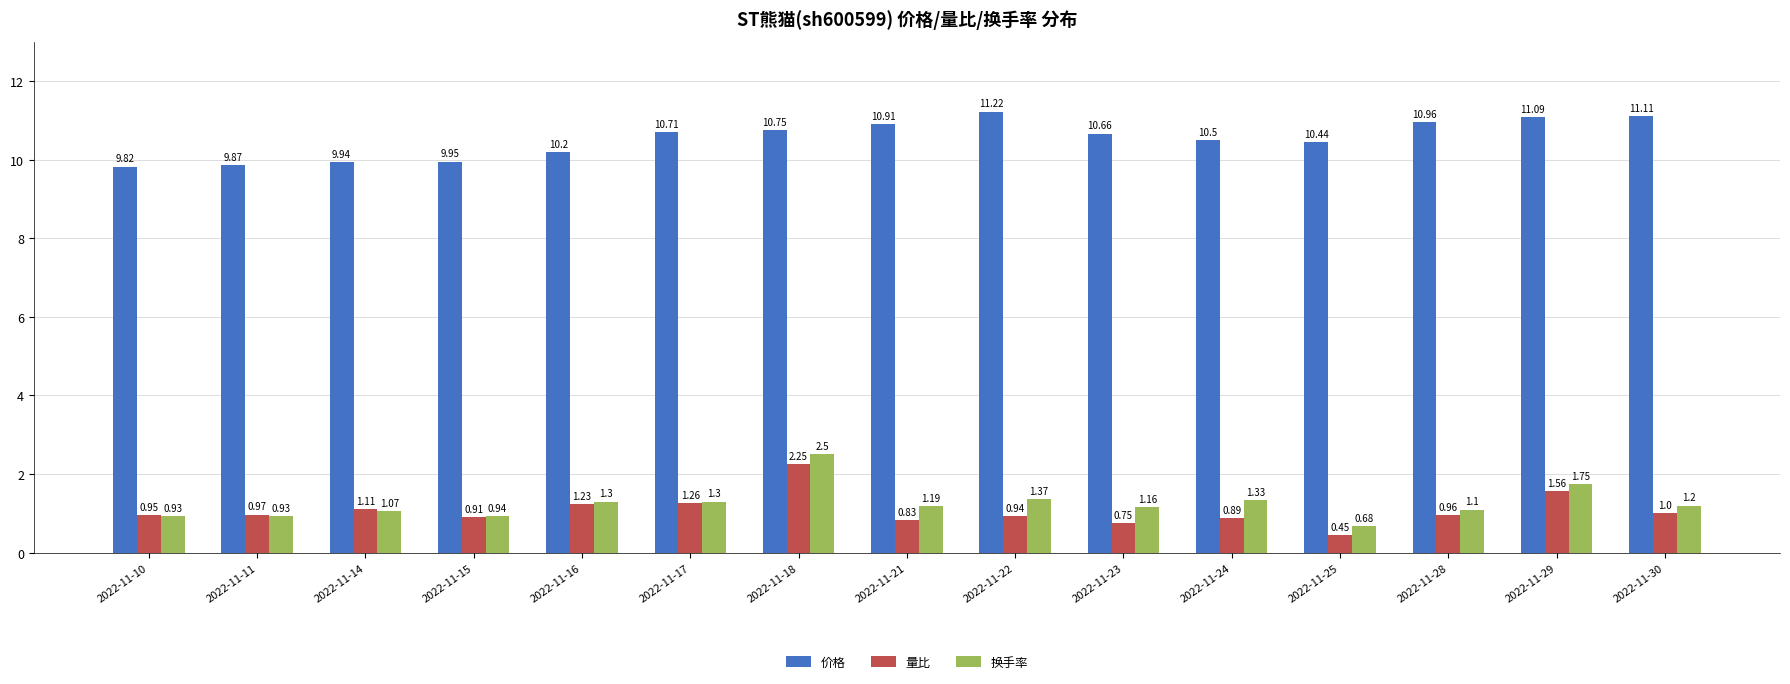

Rank the series by their maximum value, from lowest to highest.

量比, 换手率, 价格